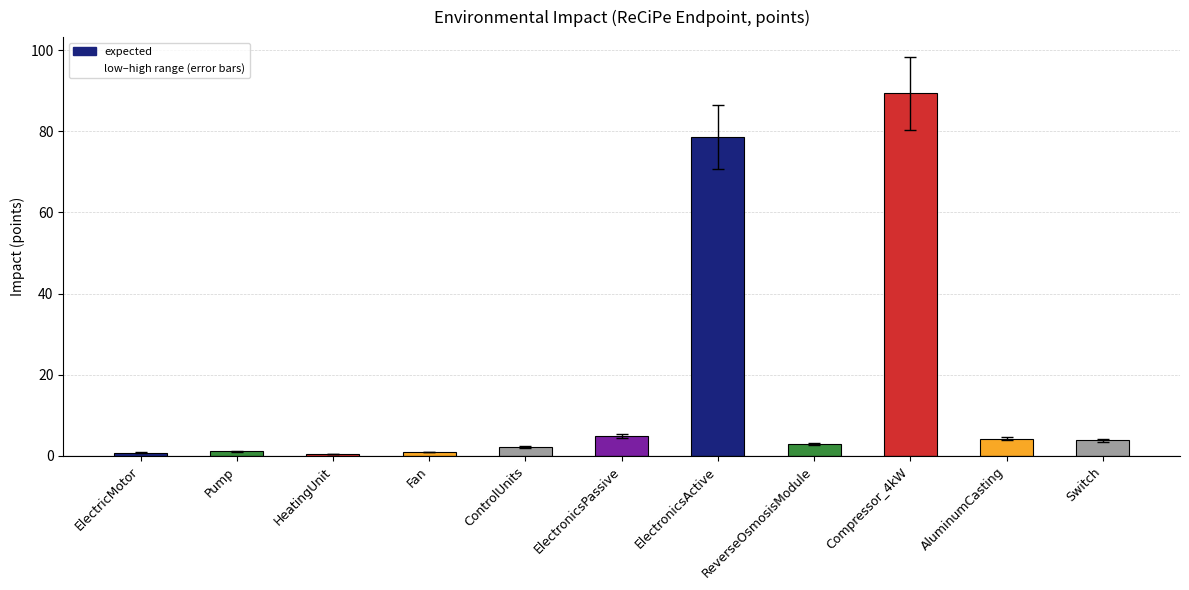

At which label is the value closest to 44?

ElectronicsActive